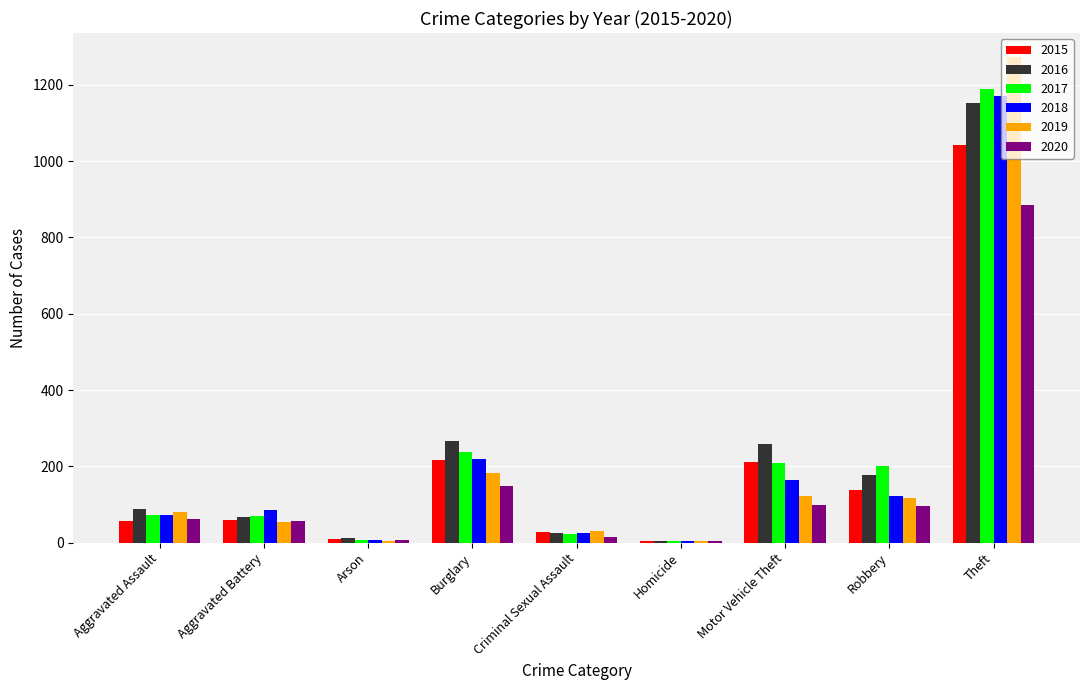

Where is 2018 nearest to the value 587?

Burglary